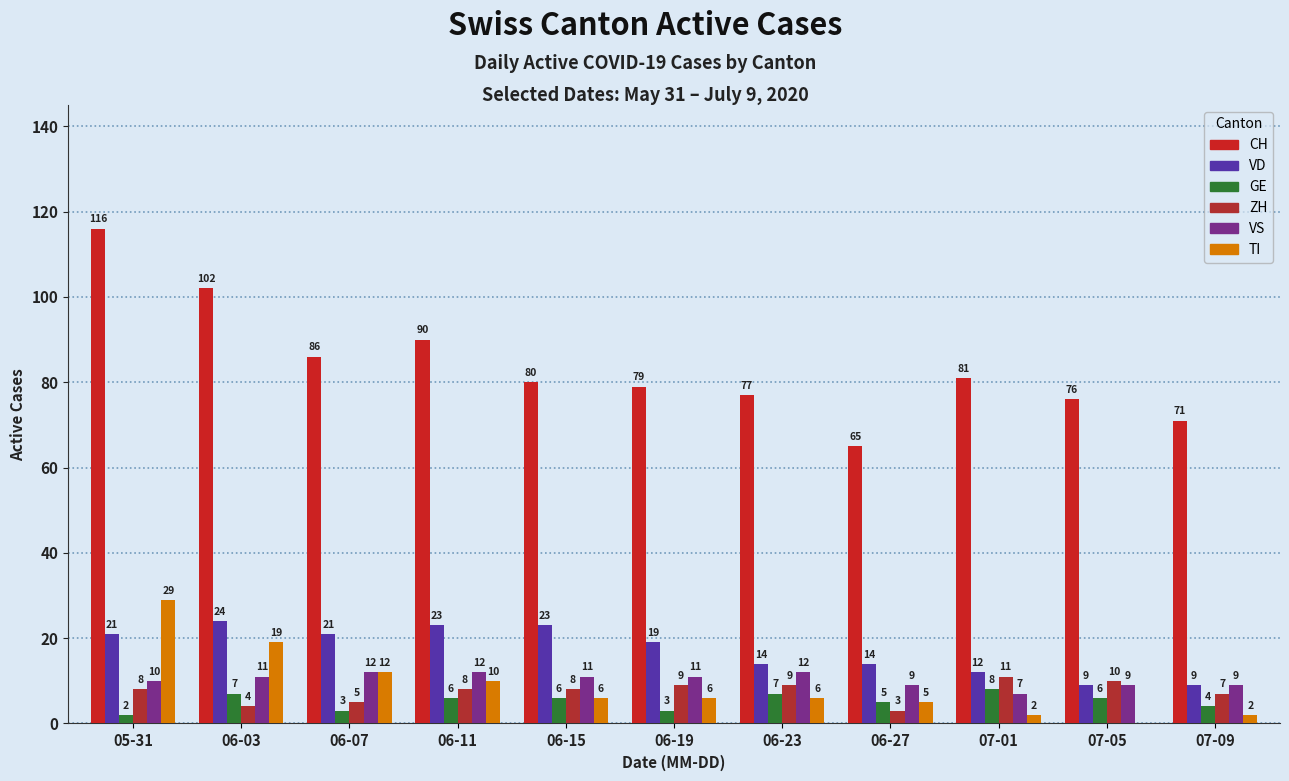

At which category is the sum across all series the highest?

05-31